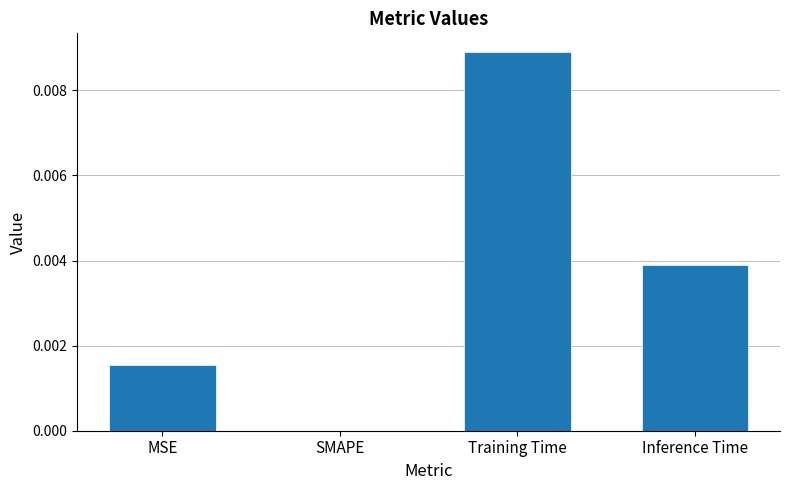

The chart shows a value of 0.0 at Inference Time. True or false?

True